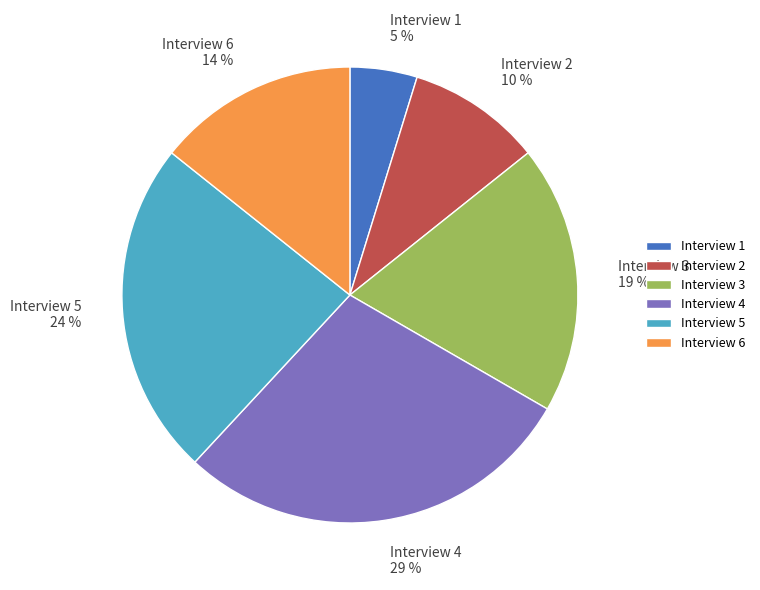

What percentage is the Interview 5 slice, to the nearest percent?

24%